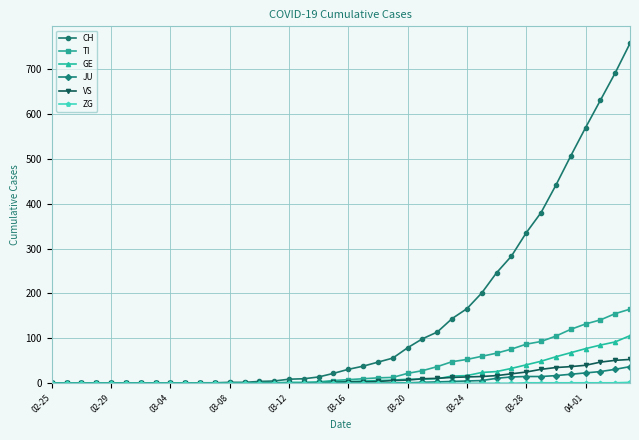

What is the highest value of the JU series?

37